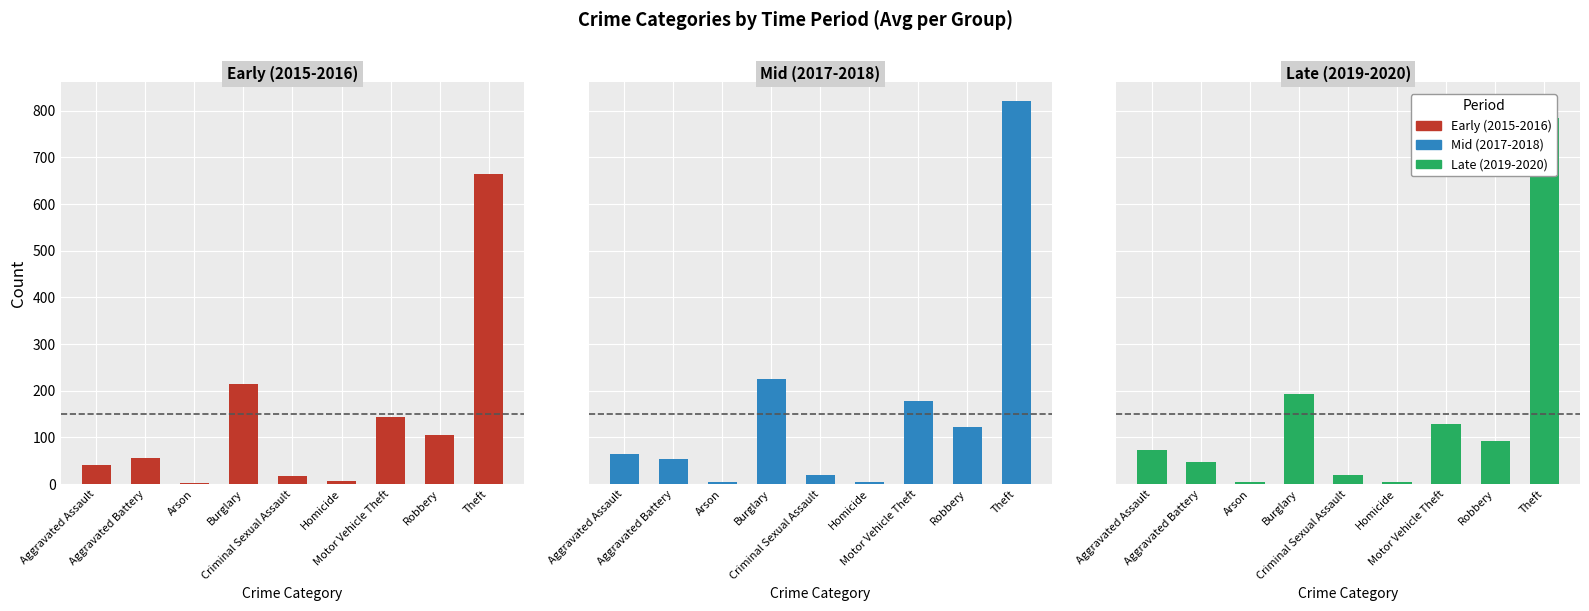

The value of Late (2019-2020) at Homicide is 4.5. True or false?

True